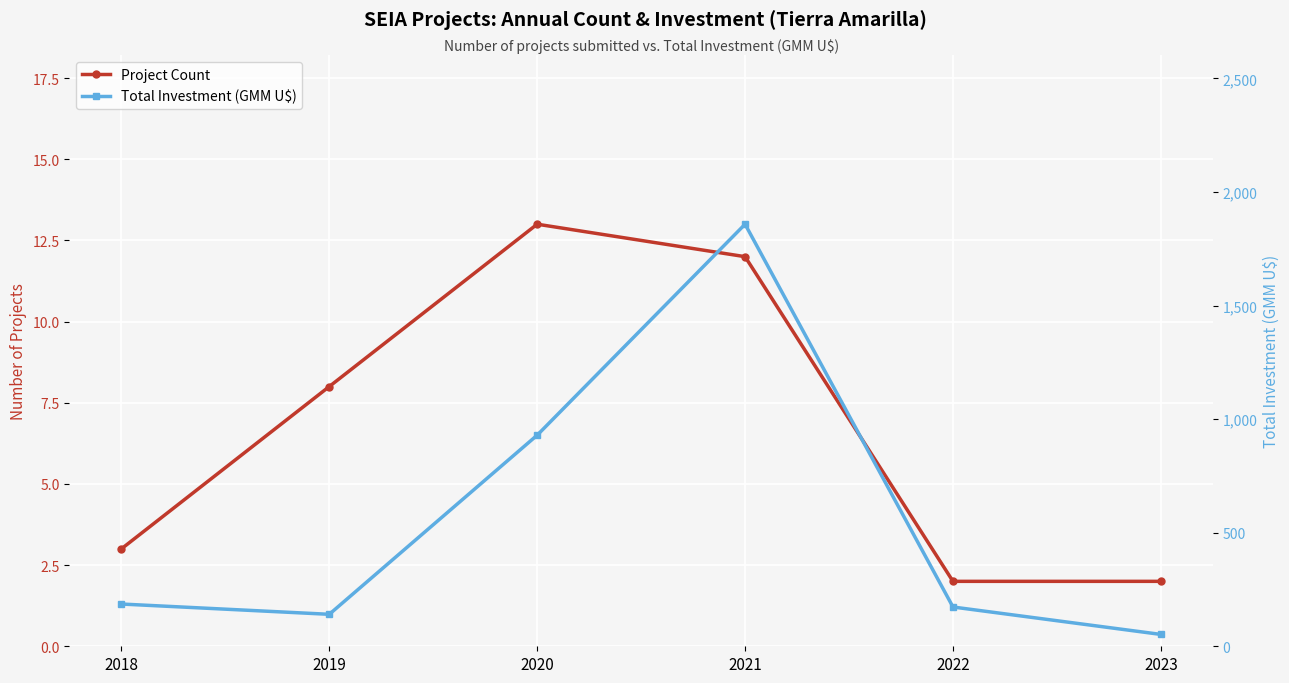

At how many categories does at least one series exceed 235?

2